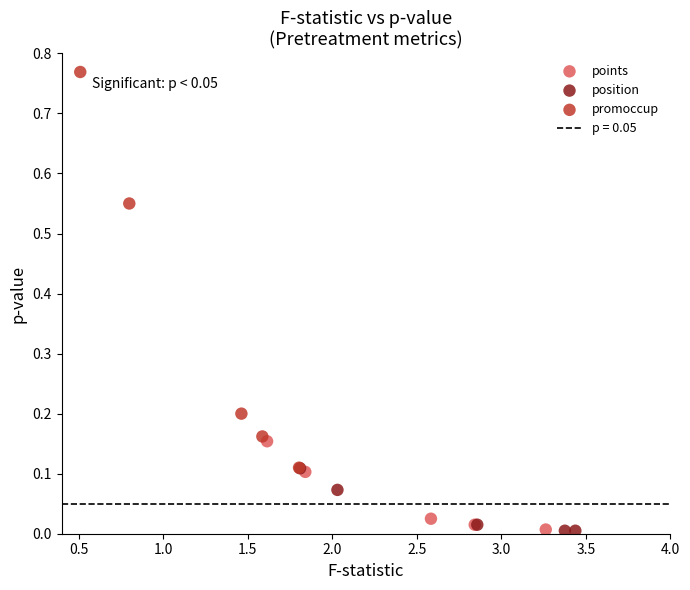

Which series has the largest Y range (max minus min)?

promoccup